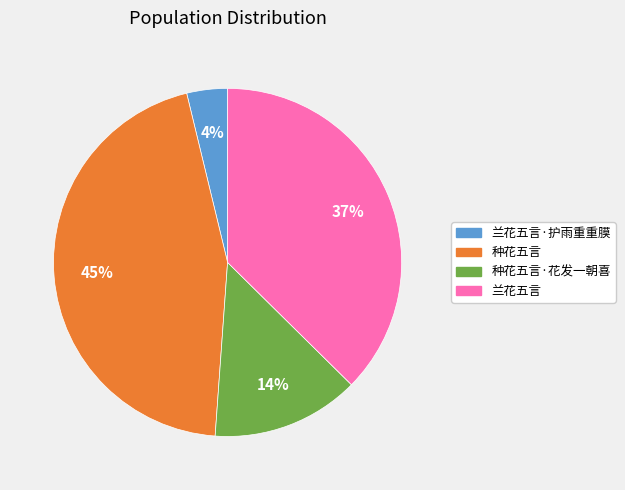

Is the sum of 兰花五言 and 种花五言 greater than half?

Yes